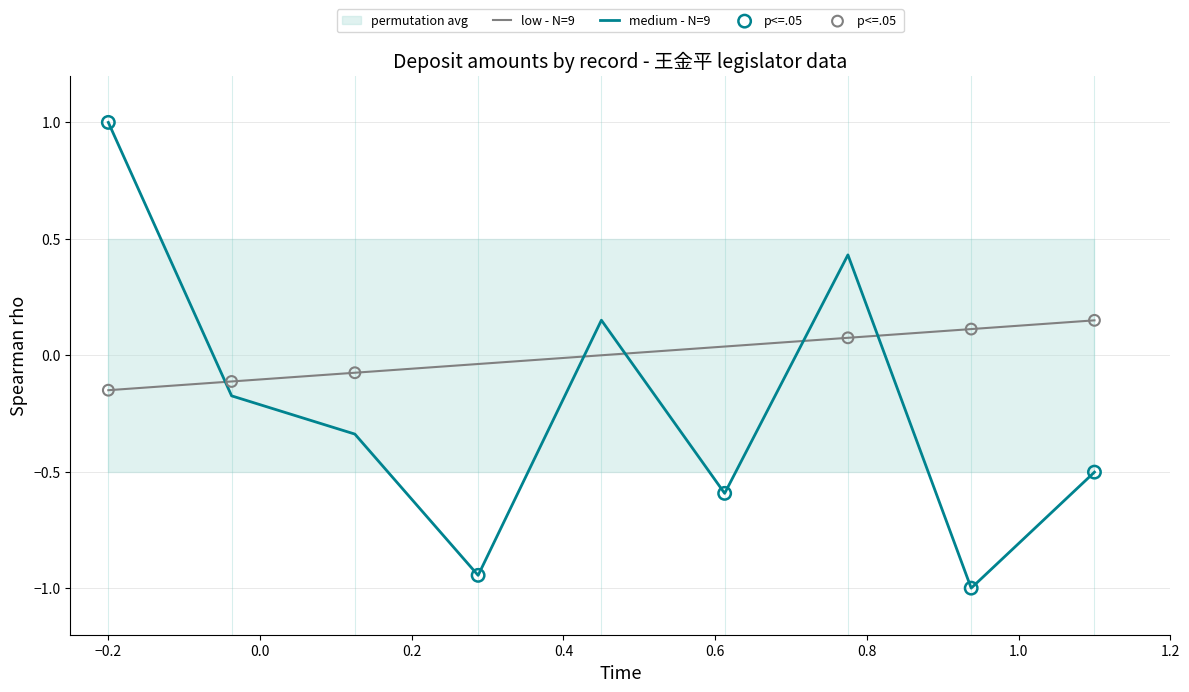

After their last crossing, which series has the higher values: low - N=9 or medium - N=9?

low - N=9